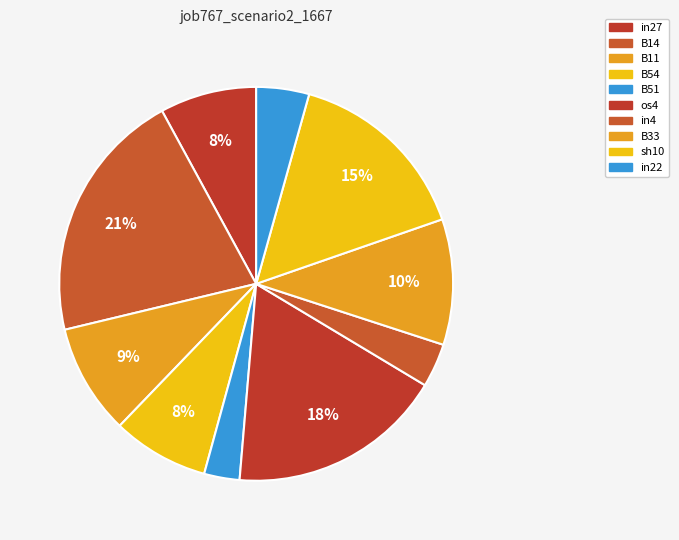

Count the number of slices in the pie.

10